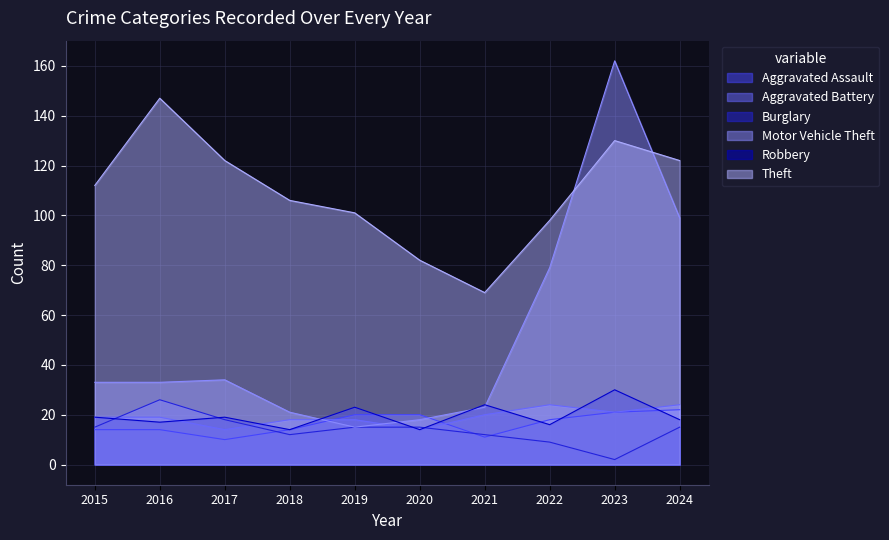

Reading right to left, extract all data points from this chart.

Aggravated Assault: 22	21	18	11	20	20	14	10	14	14
Aggravated Battery: 24	21	24	20	14	18	18	14	19	19
Burglary: 15	2	9	12	15	15	12	18	26	15
Motor Vehicle Theft: 99	162	79	23	18	15	21	34	33	33
Robbery: 18	30	16	24	14	23	14	19	17	19
Theft: 122	130	98	69	82	101	106	122	147	112